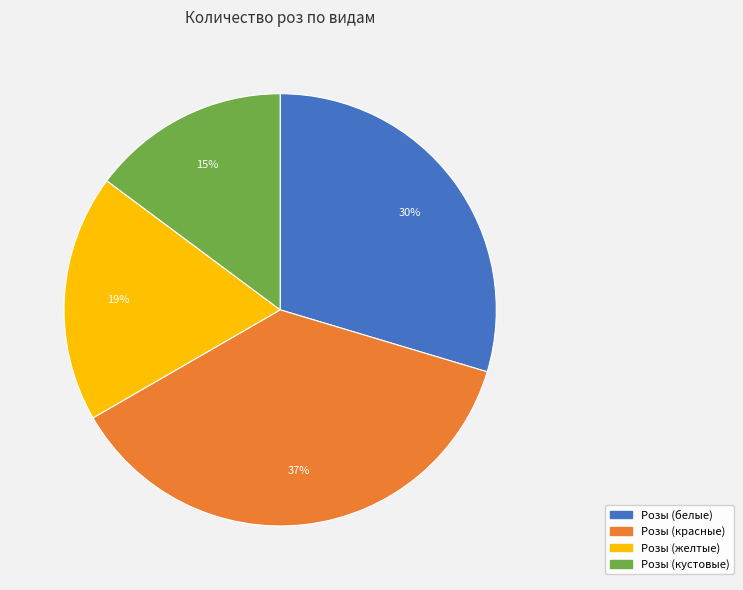

What is the smallest slice in the pie chart?

Розы (кустовые)